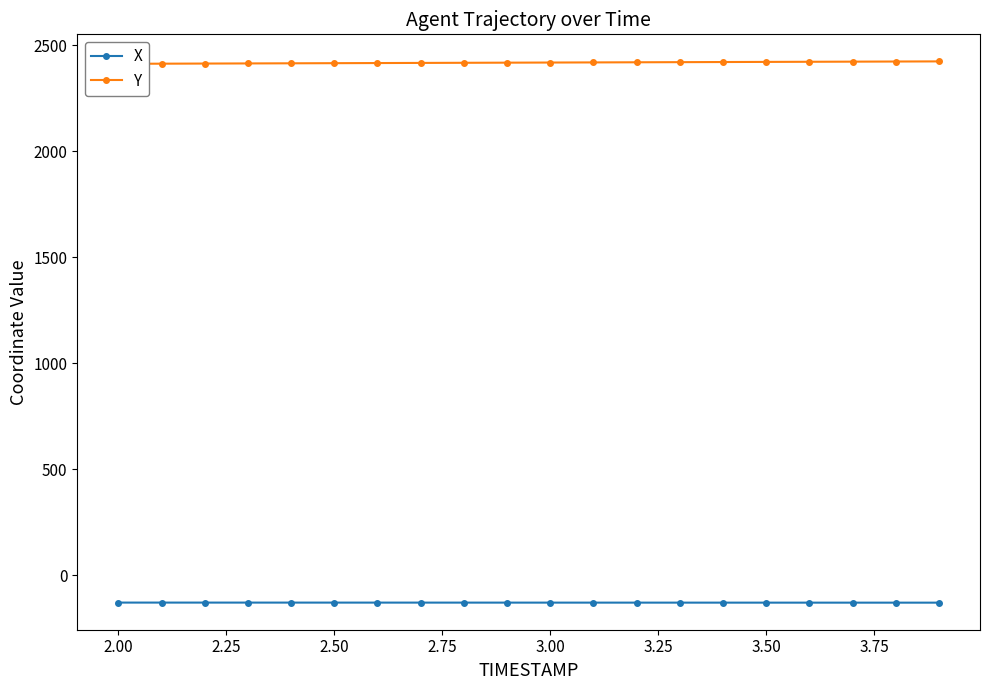

How many lines are shown in the chart?

2